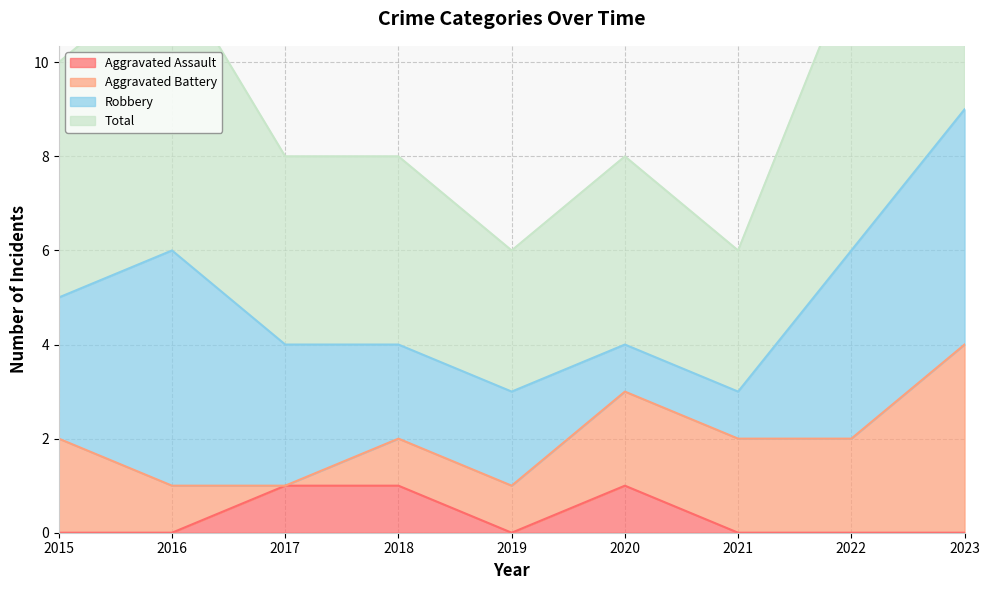

Is it true that Aggravated Assault equals 0 at 2021?

True